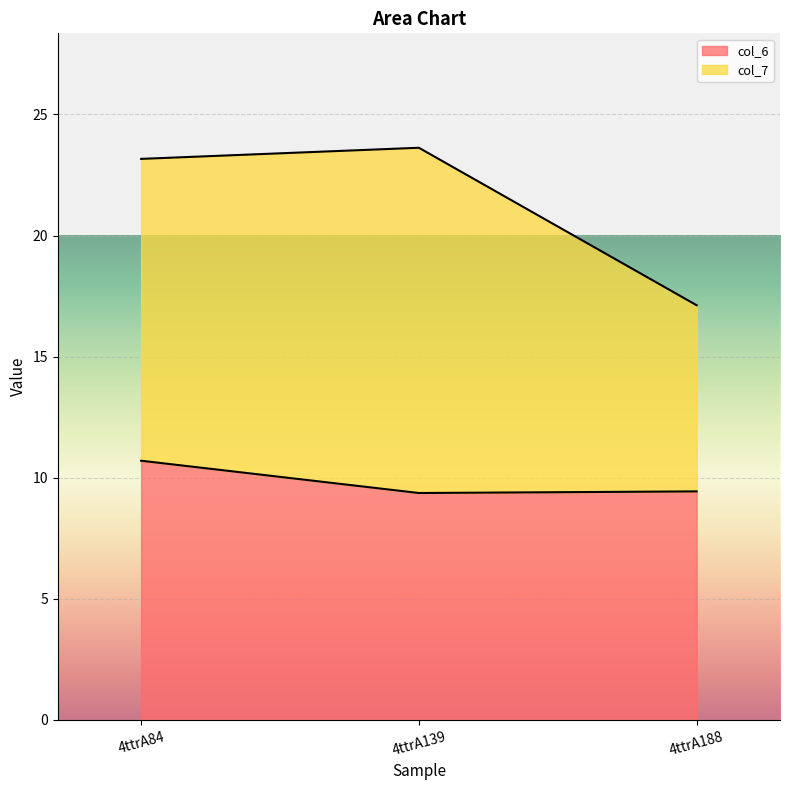

What is the change in value from 4ttrA139 to 4ttrA188?

+0.1